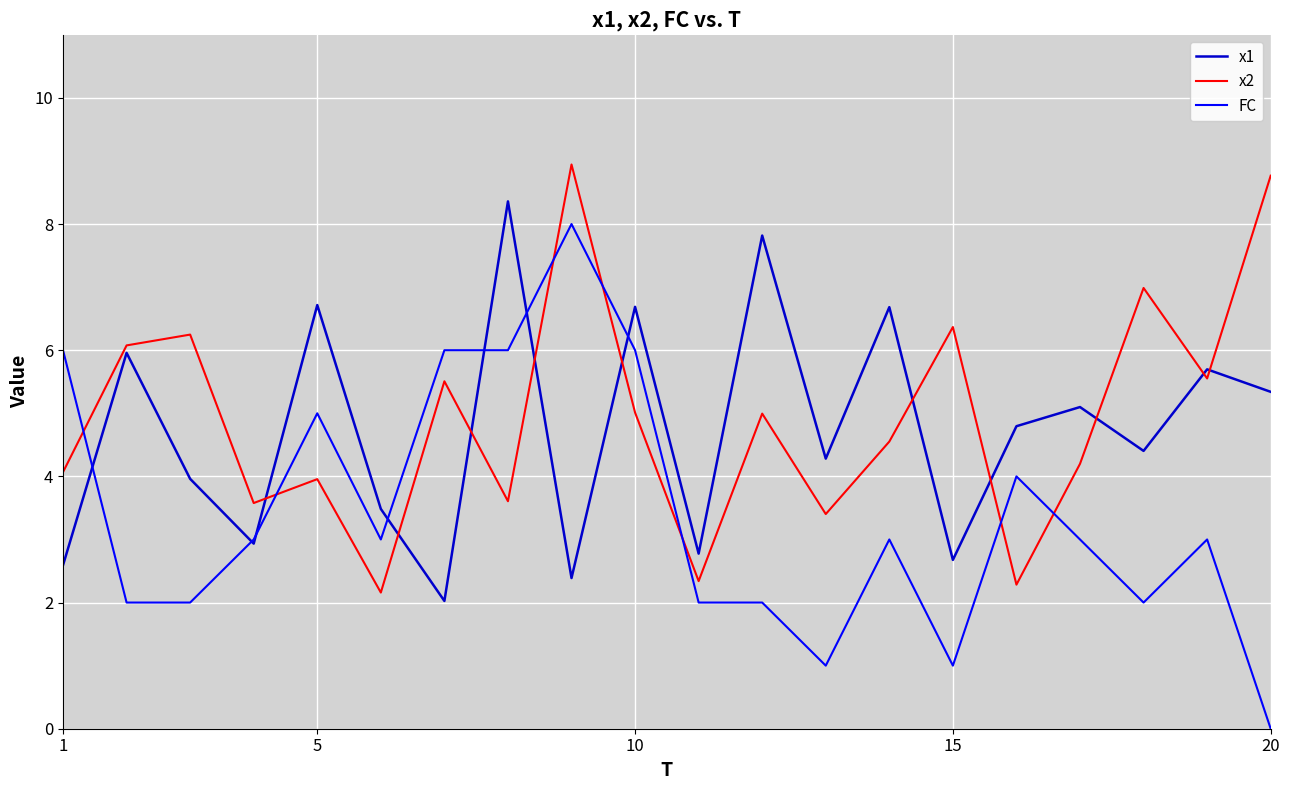

What is the highest value of the x2 series?

8.9